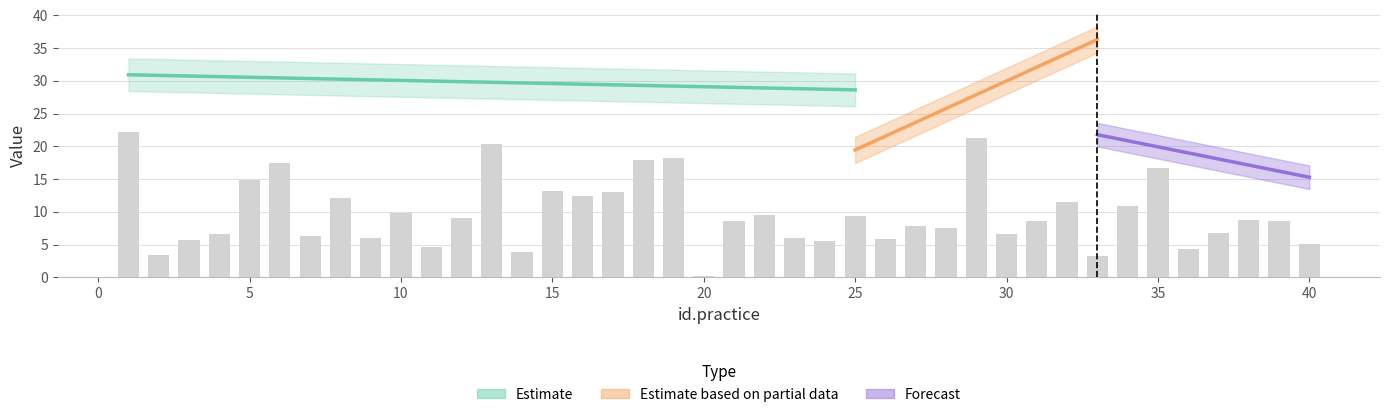

How many groups of bars are there?

40